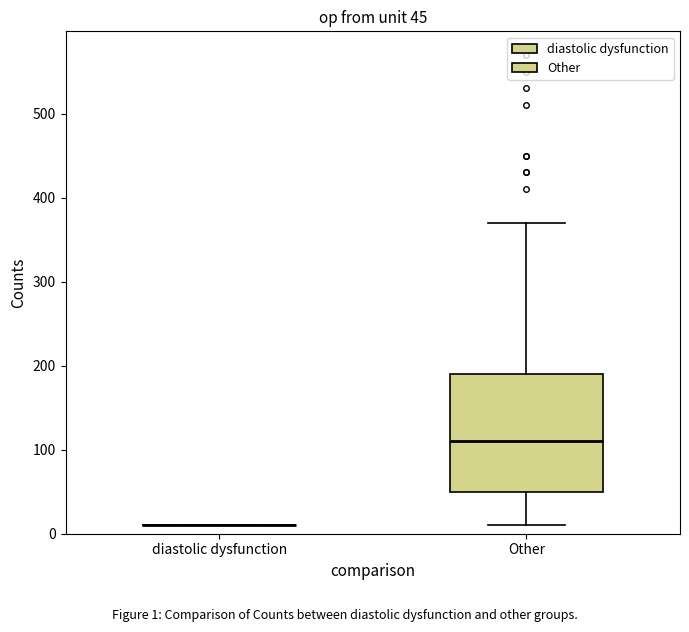

Which box is the tallest, from its lower edge to its upper edge?

Other